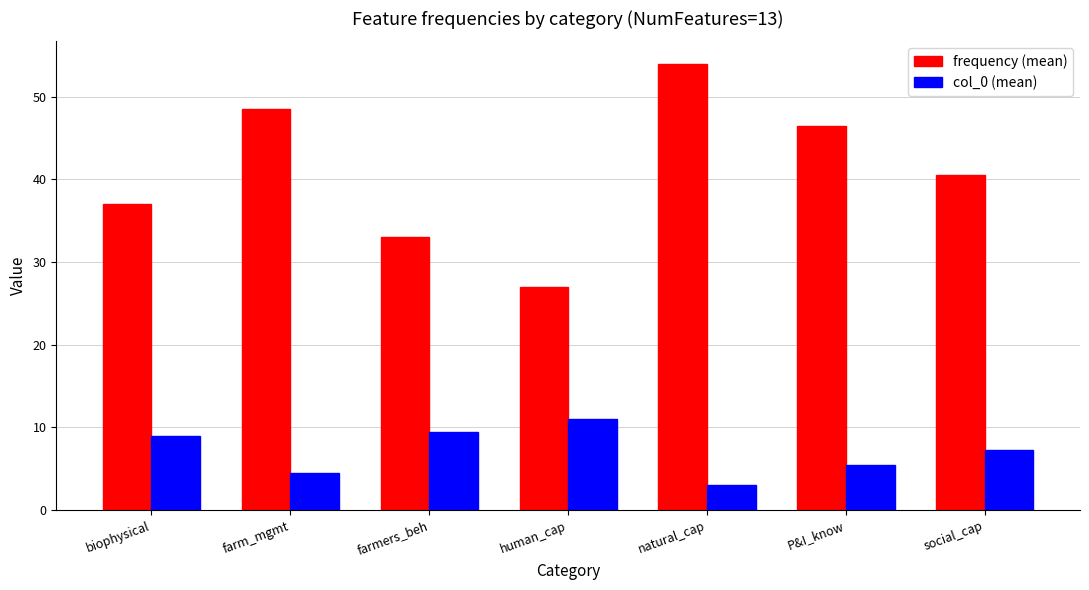

Are the bars grouped side by side (vs. stacked)?

Yes